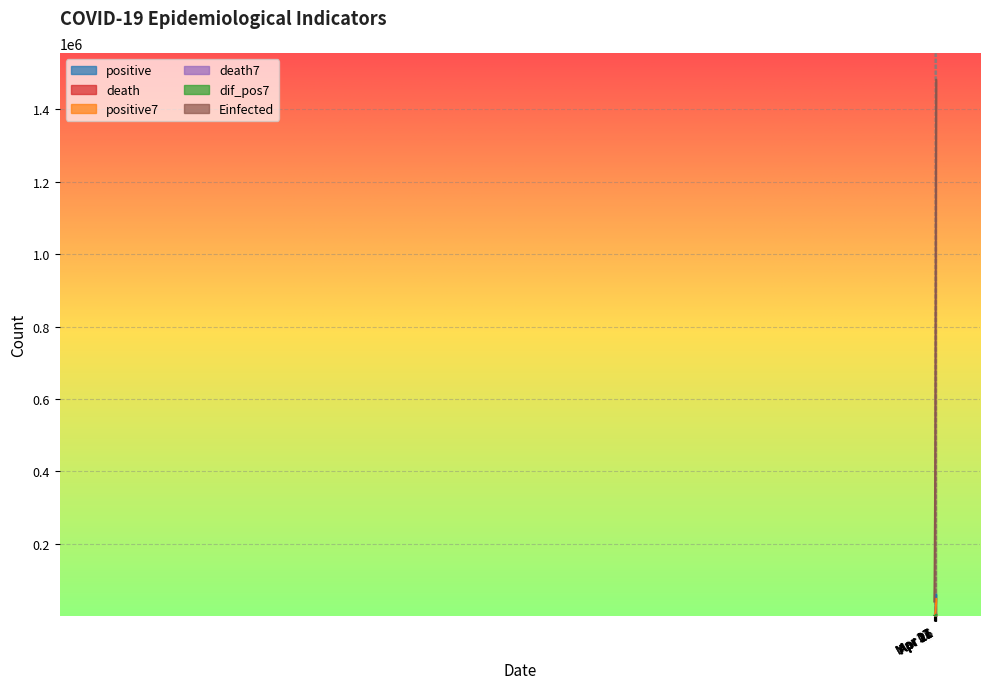

True or false: Einfected and positive cross at least once.

False